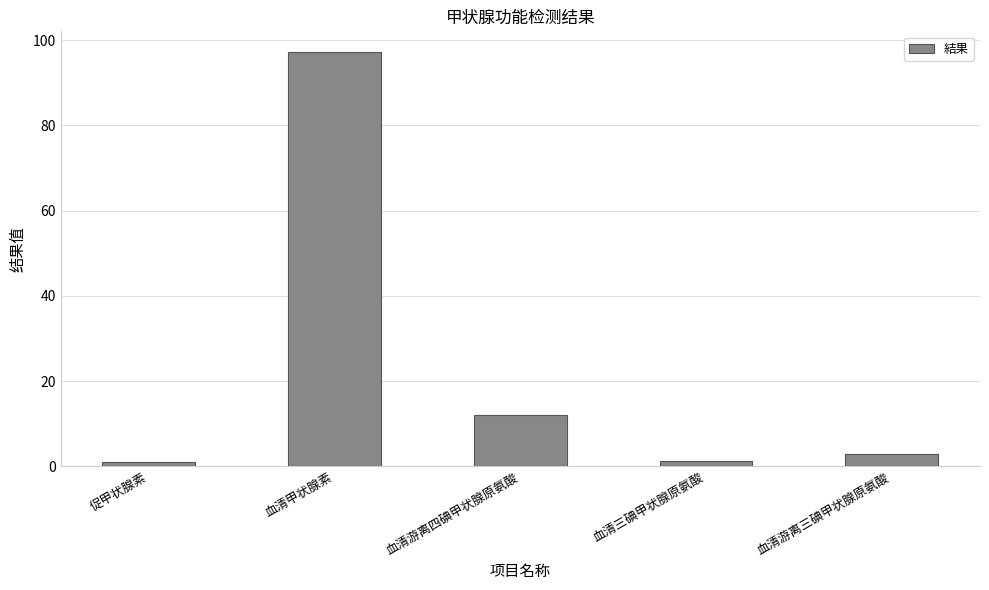

What position from the left is 促甲状腺素?

1